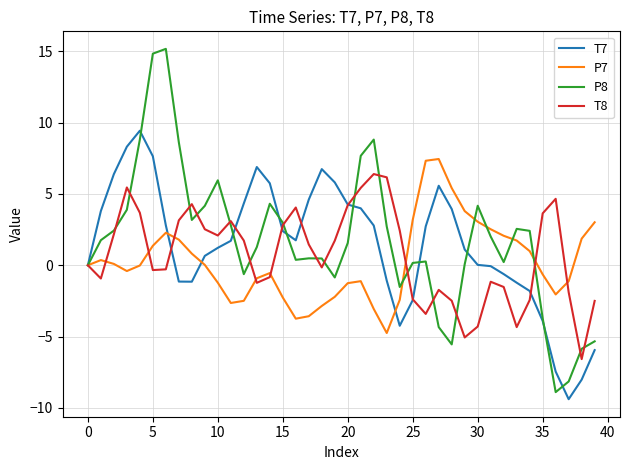

Which series has the widest spread of values?

P8